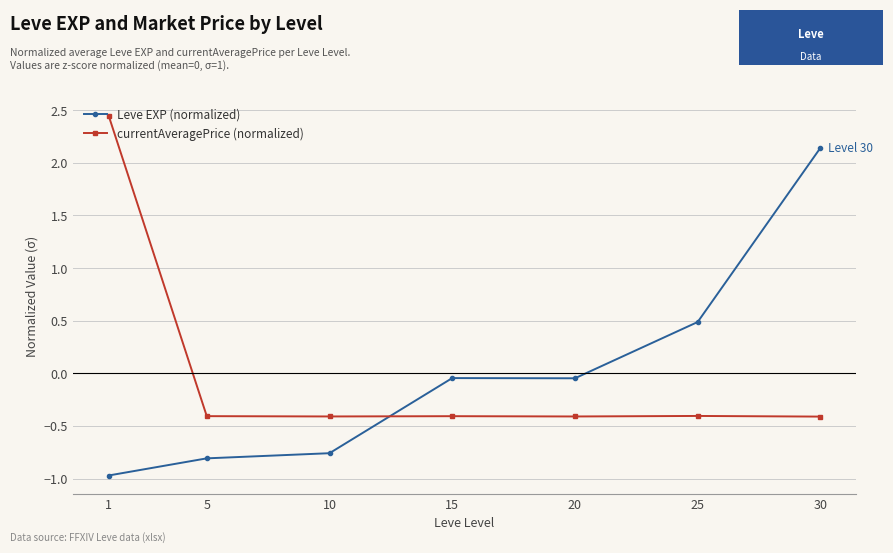

How many values in Leve EXP (normalized) are below zero?

5